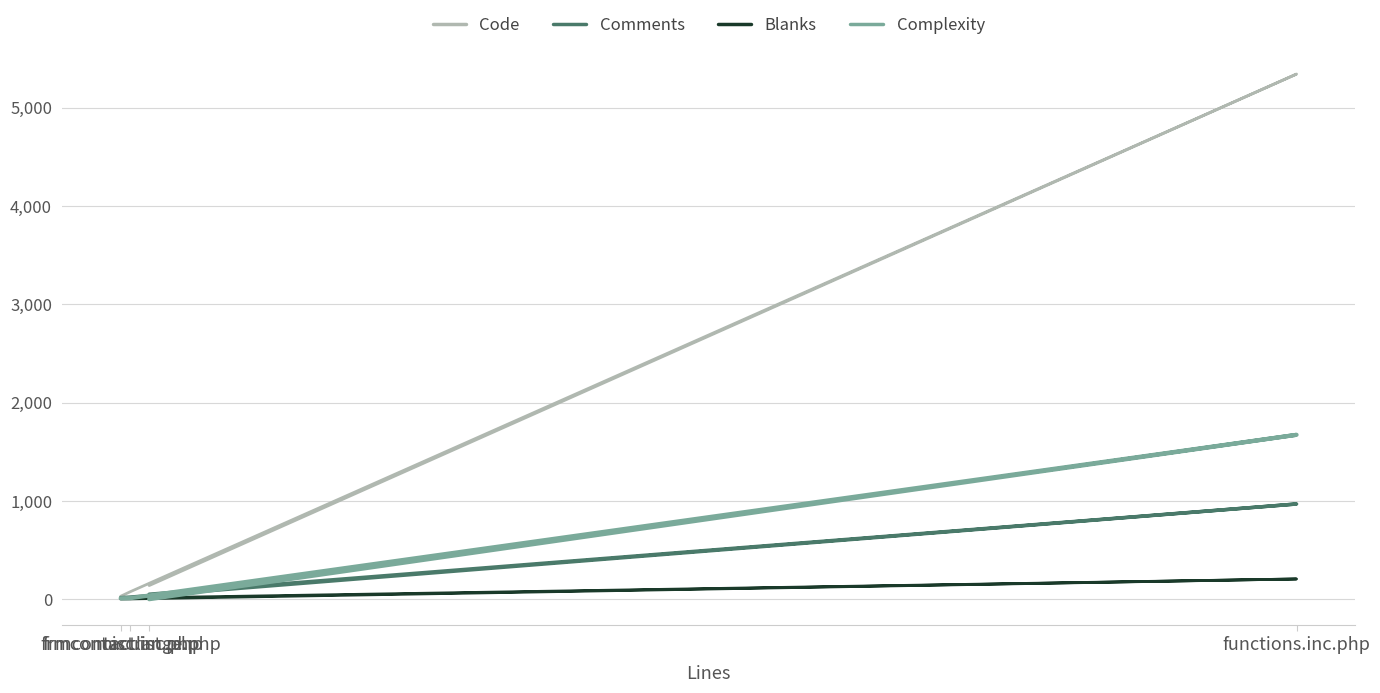

What is the average value of the Code series?

1398